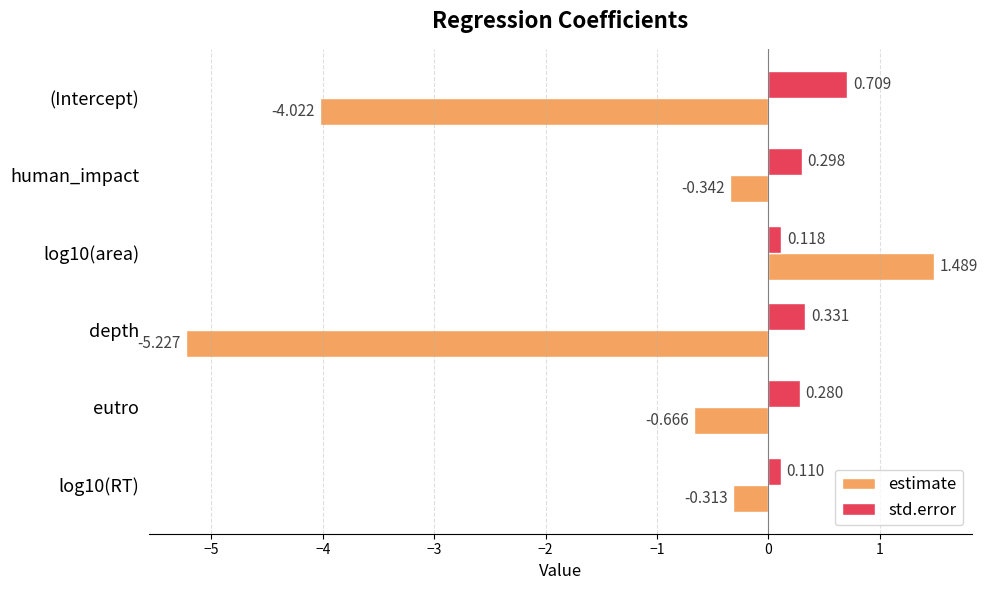

Is the value of std.error at log10(area) greater than the value of estimate at depth?

Yes